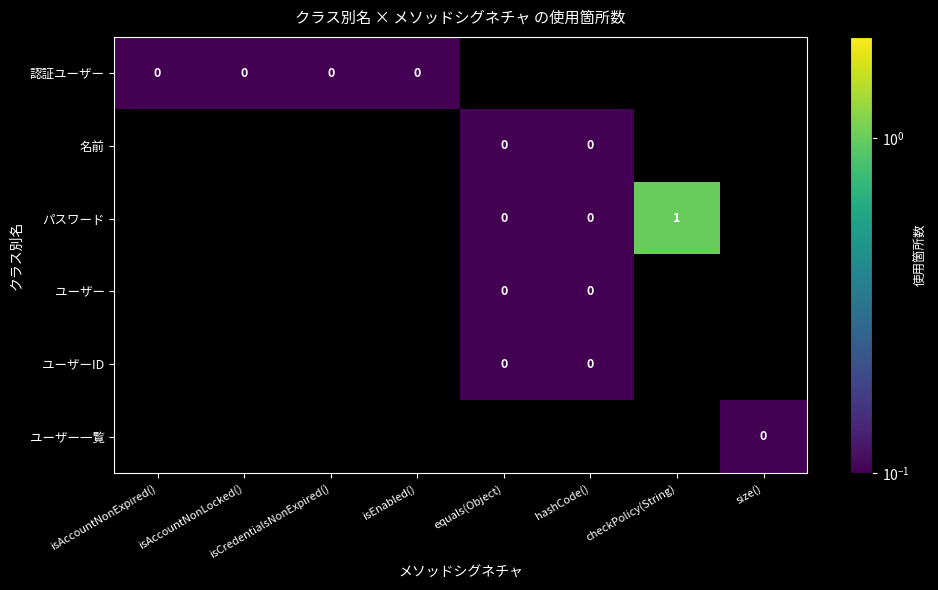

How many data points does each series have?

8